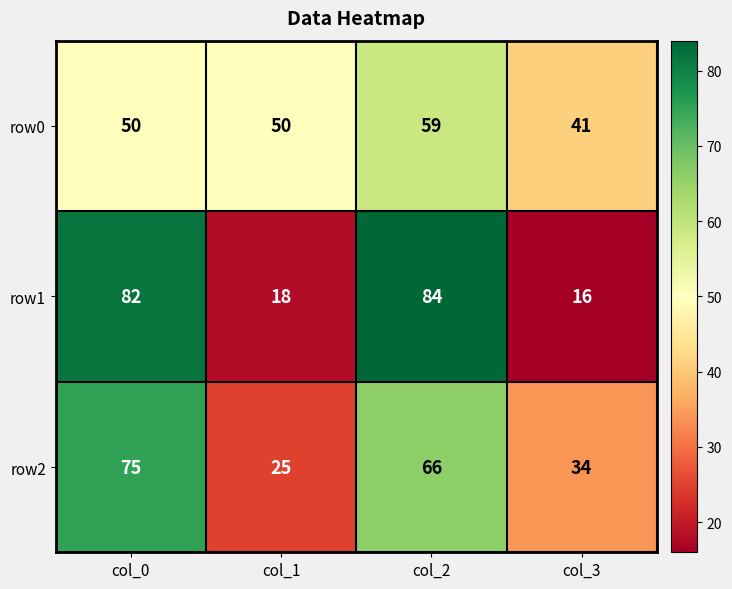

What is the spread (max minus min) of values at col_1?

32